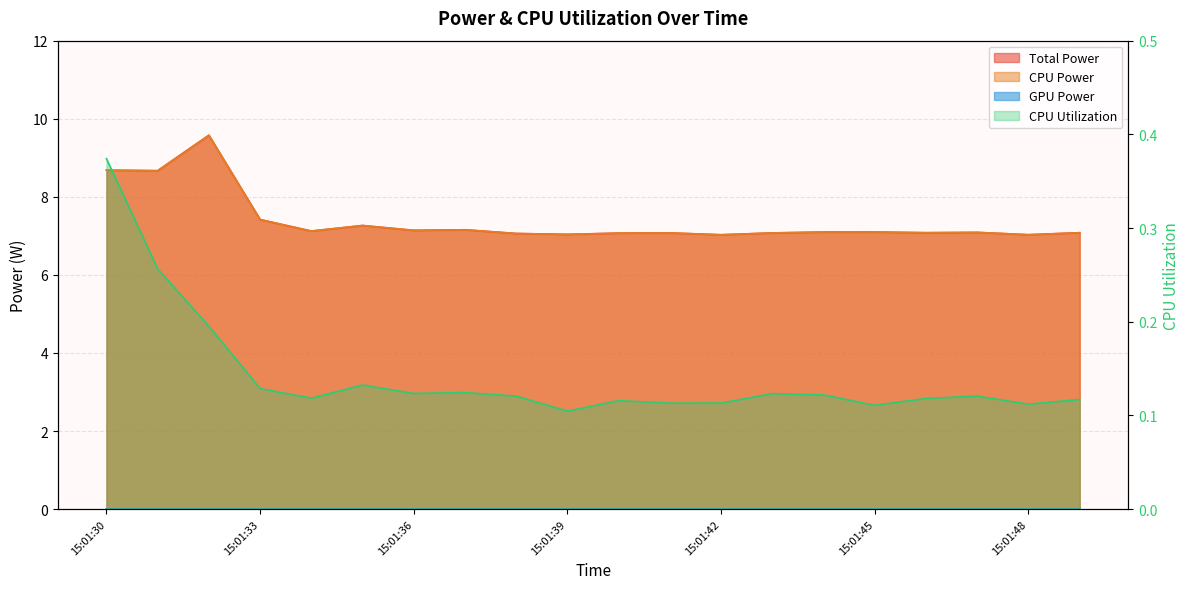

How many interior local peaks does the Total Power series have?

6